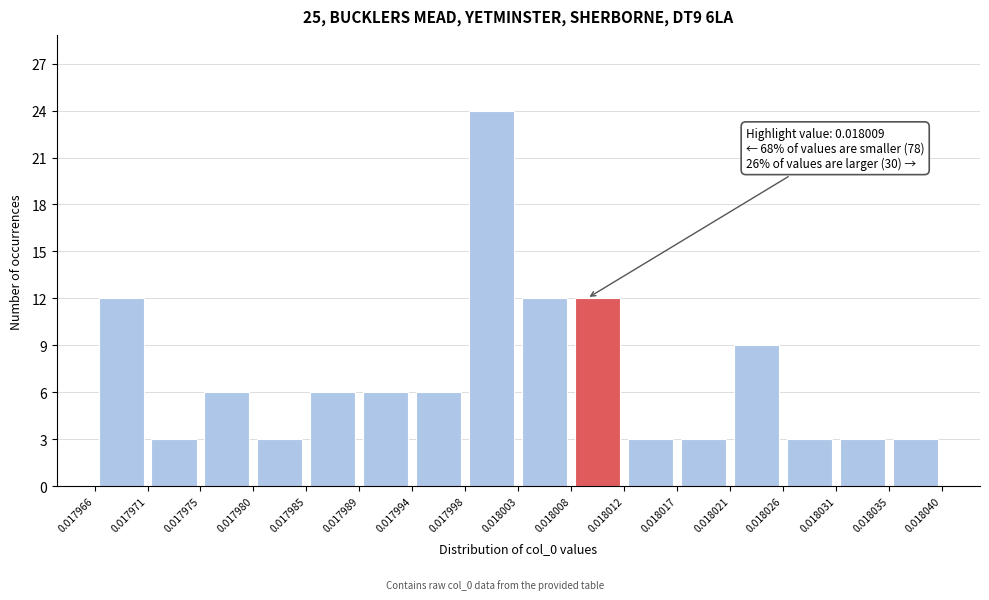

Over which range of the x-axis is the bar tallest?

0.017998 to 0.018003